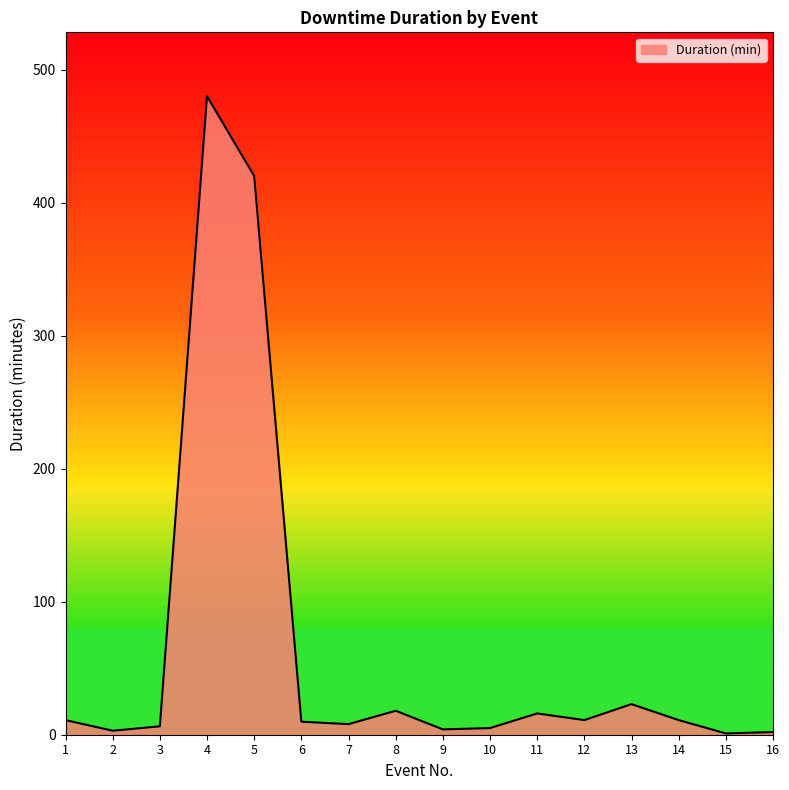

How many lines are shown in the chart?

1